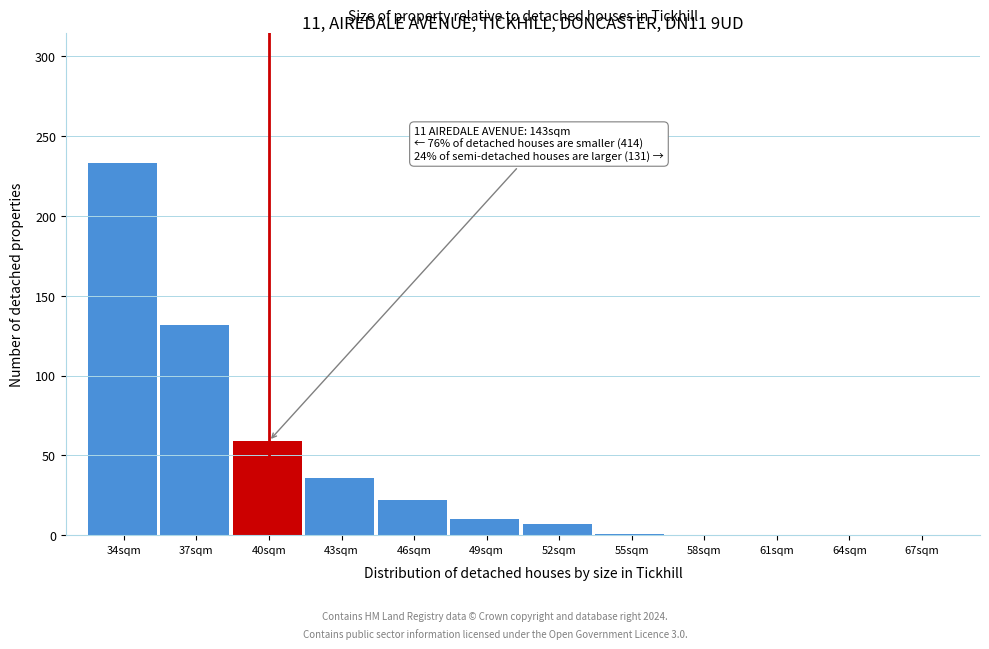

What is the change in value from 46sqm to 67sqm?

-22